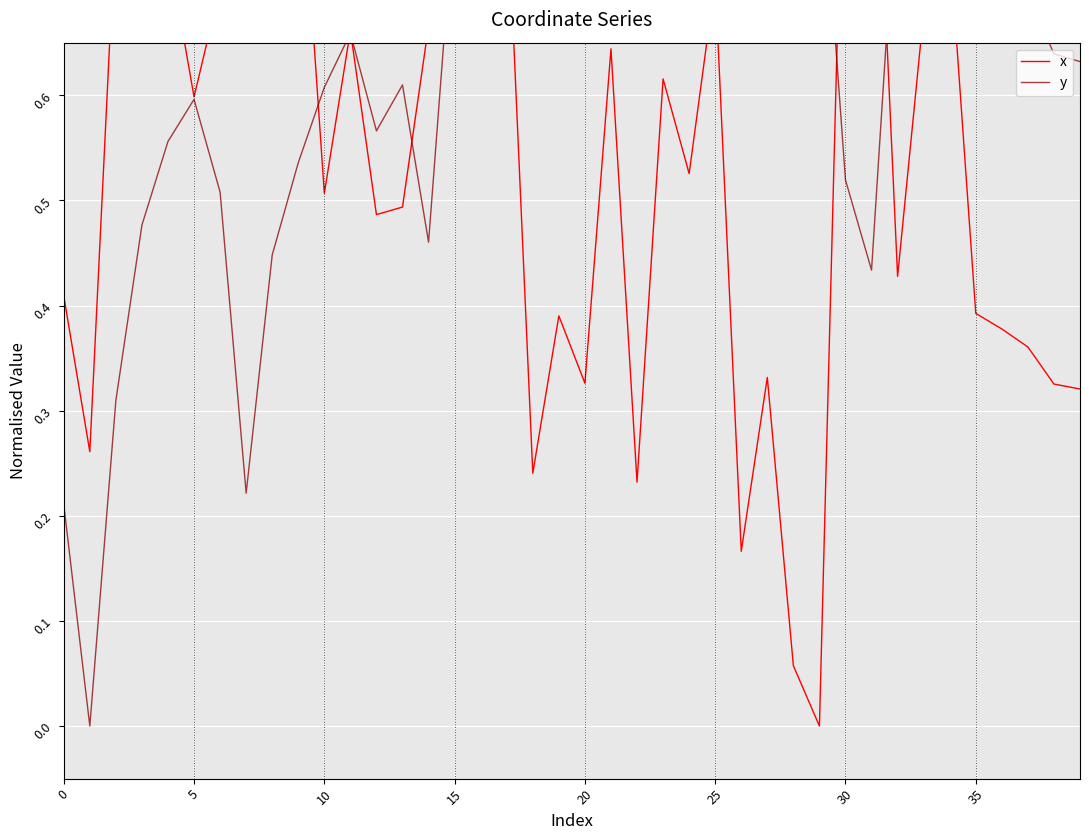

At which label does x reach its minimum?

29